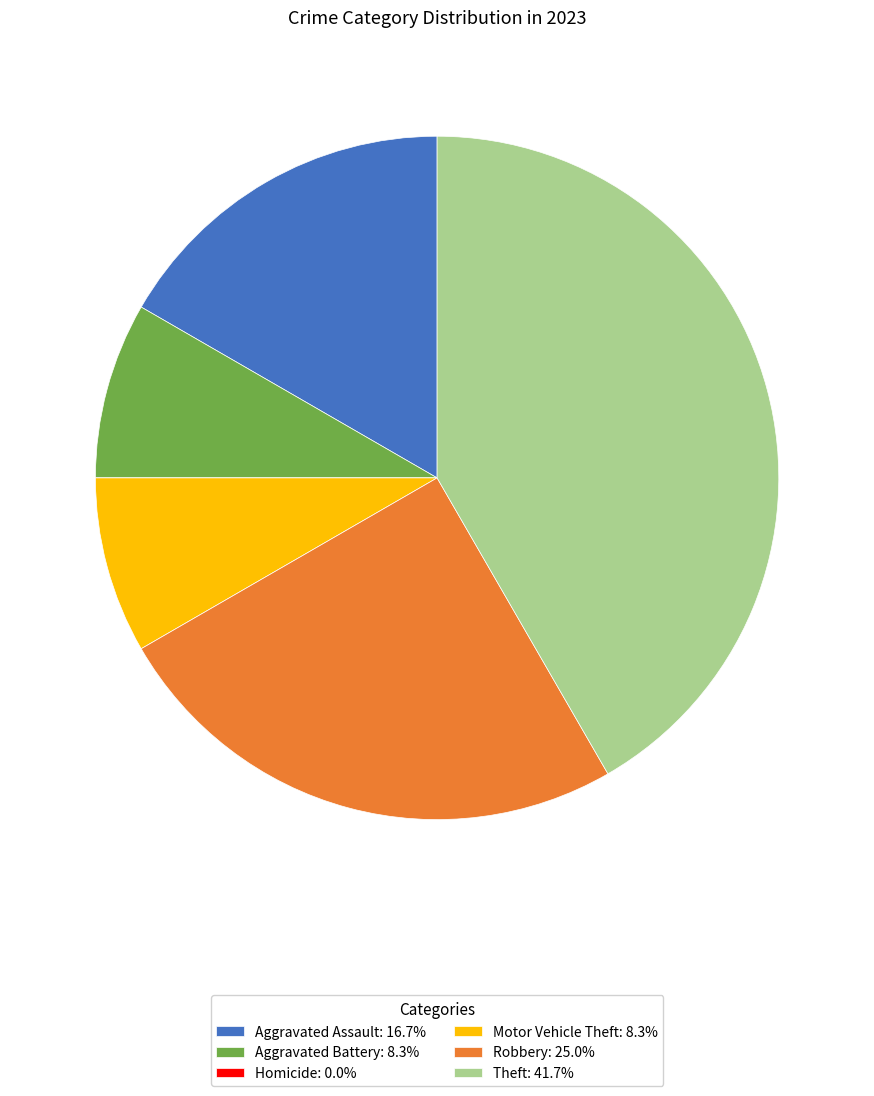

Does any single category account for the majority?

No